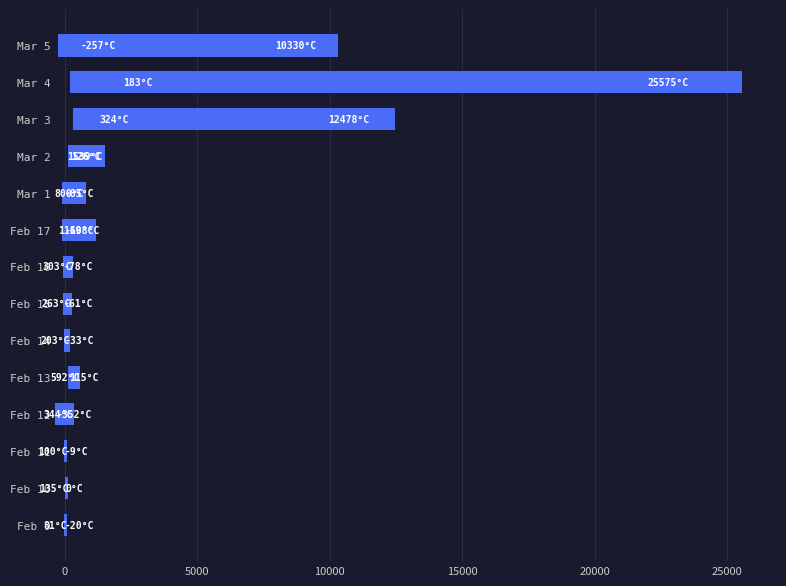

Where does the data first go above 696?

Feb 12